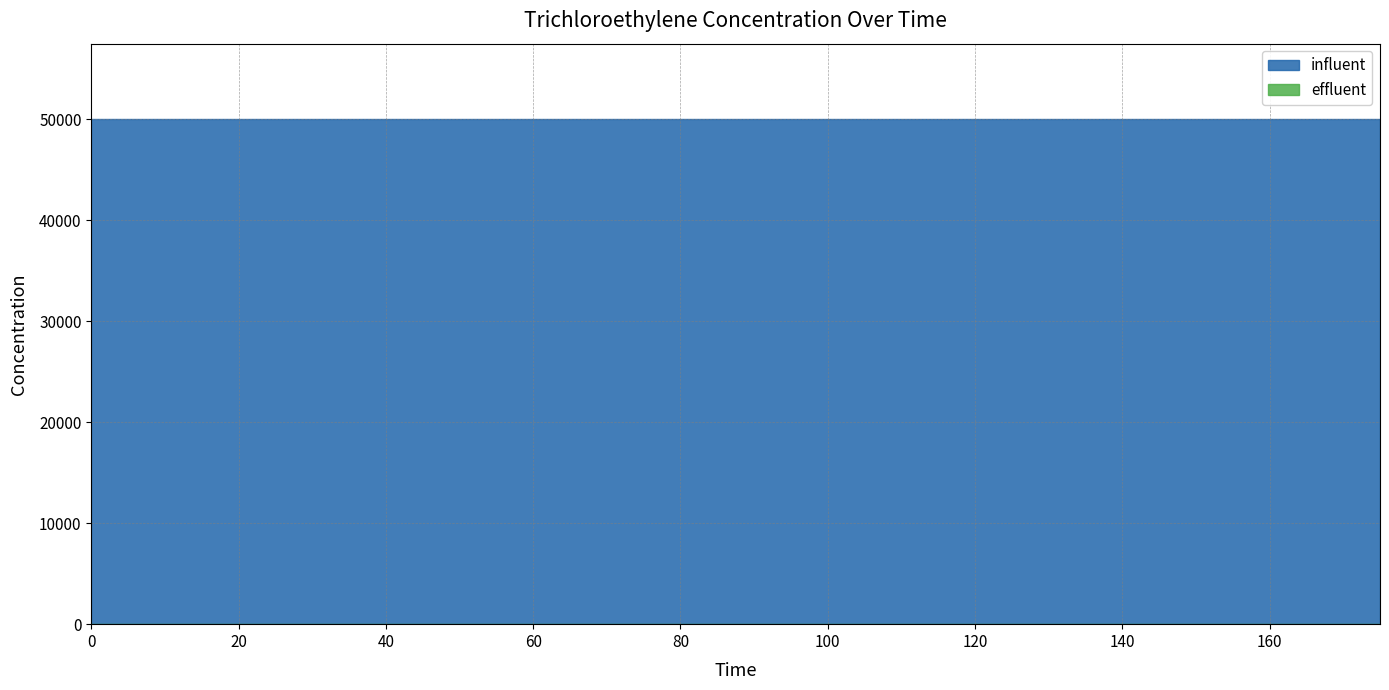

The influent series shows 65496 at 175. True or false?

False